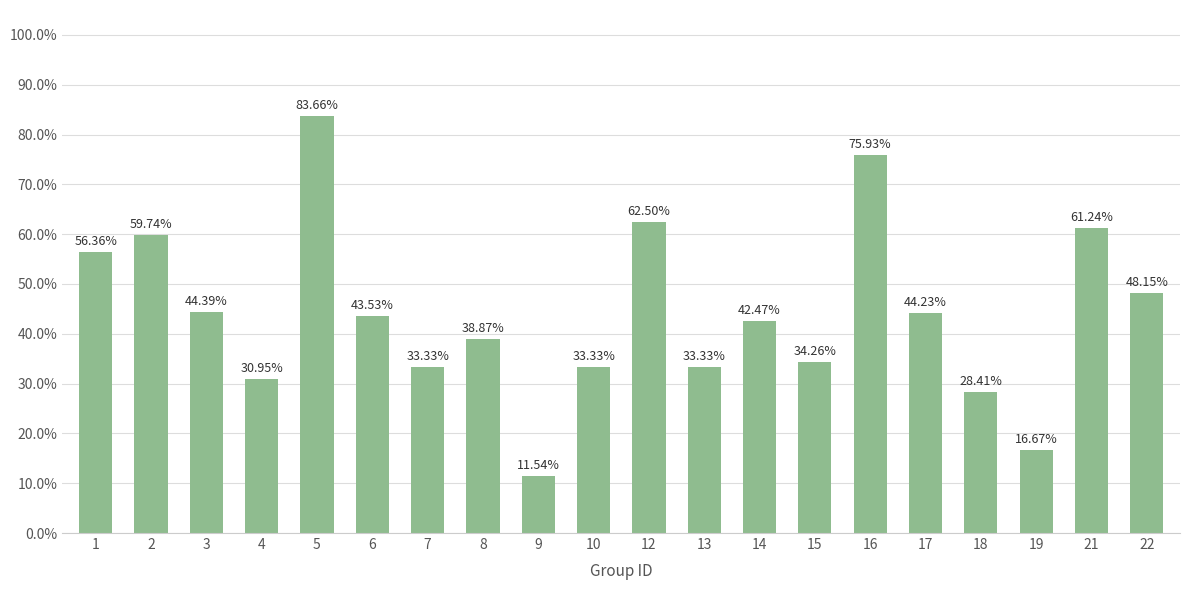

What is the value of the 10th bar from the left?

0.3